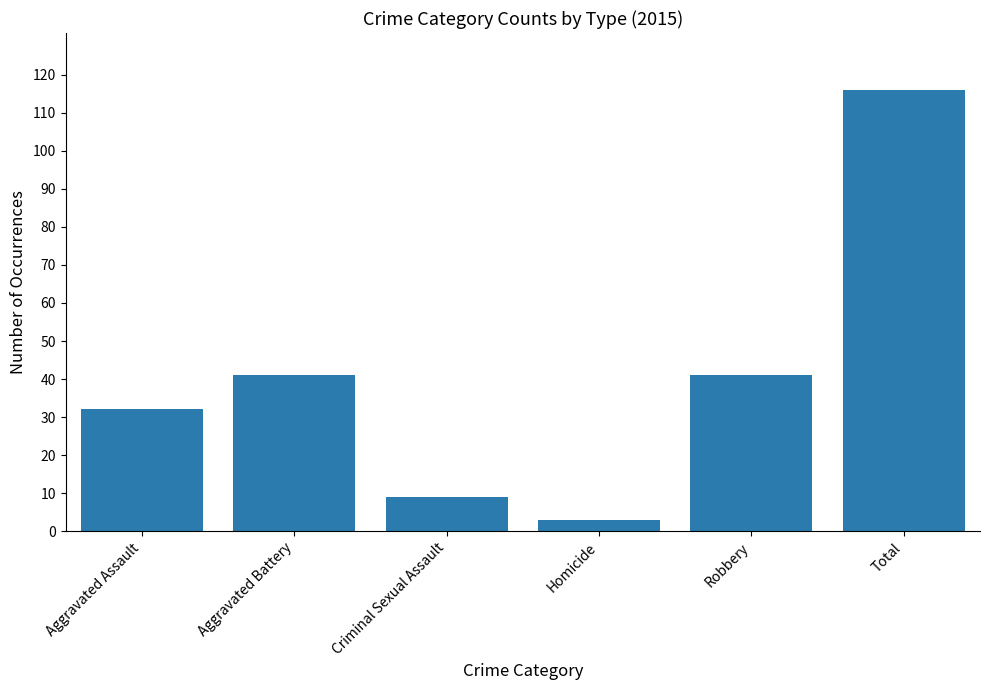

True or false: the data shows 116 at Total.

True